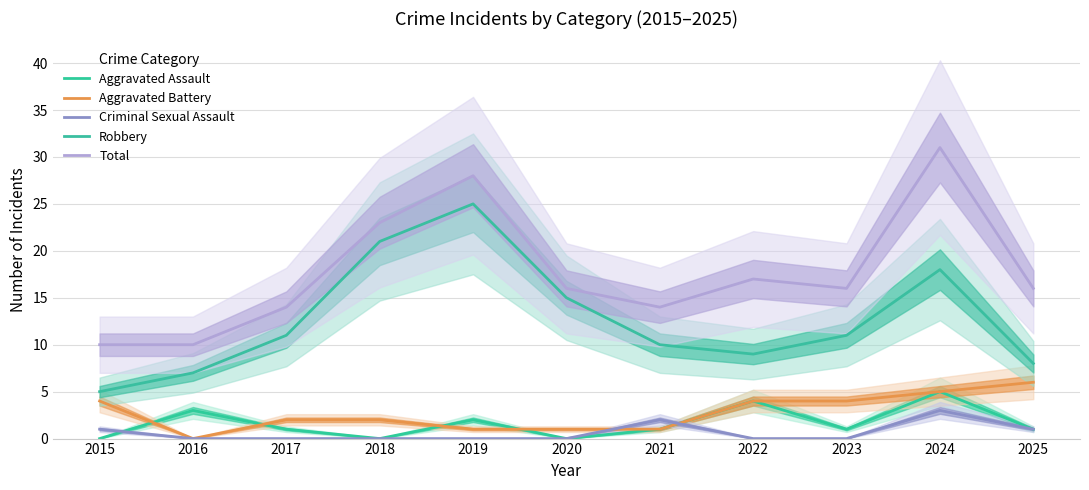

True or false: Total and Aggravated Assault cross at least once.

False